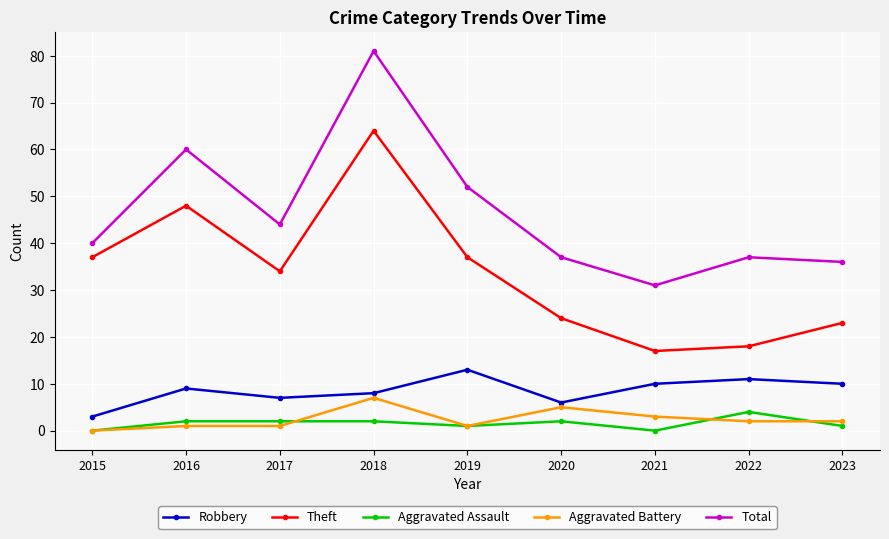

Is it true that Aggravated Battery equals 10 at 2018?

False